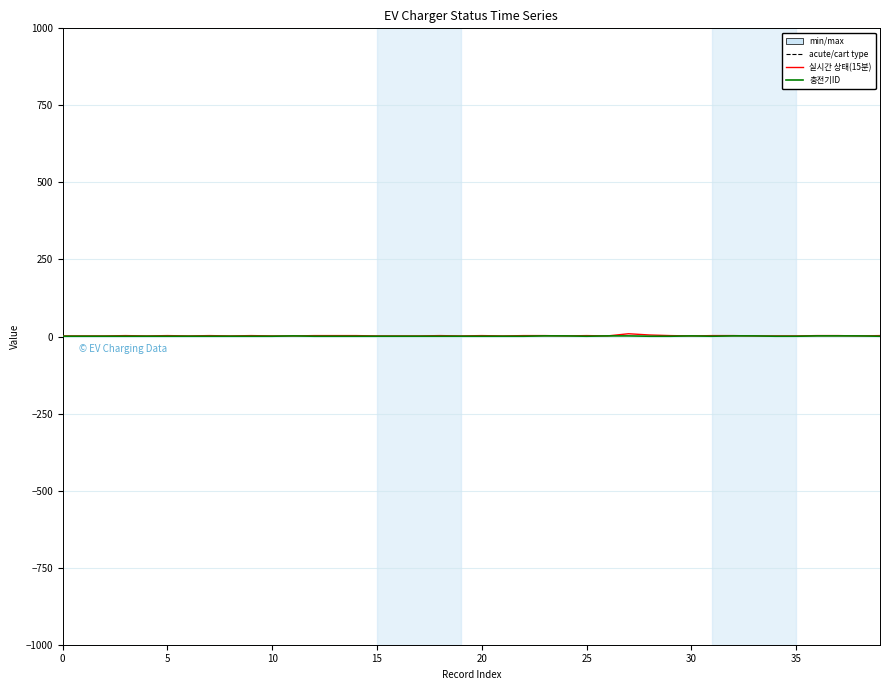

Does the chart have visible grid lines?

Yes